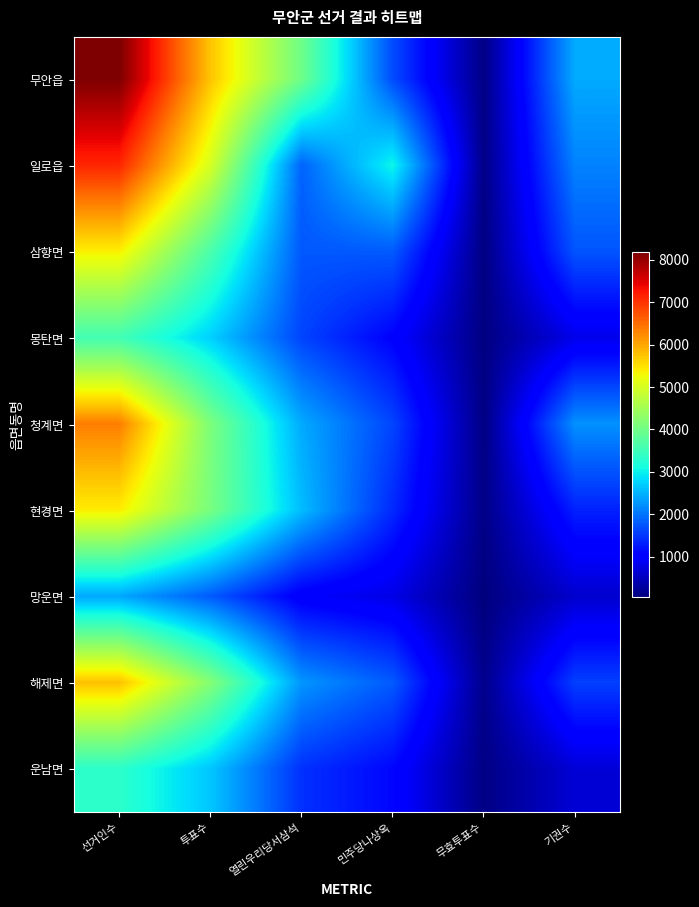

Reading left to right, what are all the values shown in this chart?

무안읍: 선거인수=8178	투표수=5747	열린우리당서삼석=3979	민주당나상옥=1673	무효투표수=95	기권수=2431
일로읍: 선거인수=7109	투표수=5000	열린우리당서삼석=1857	민주당나상옥=3039	무효투표수=104	기권수=2109
삼향면: 선거인수=5376	투표수=3632	열린우리당서삼석=1765	민주당나상옥=1792	무효투표수=75	기권수=1744
몽탄면: 선거인수=3544	투표수=2731	열린우리당서삼석=1609	민주당나상옥=1053	무효투표수=69	기권수=813
청계면: 선거인수=6346	투표수=4122	열린우리당서삼석=2428	민주당나상옥=1611	무효투표수=83	기권수=2224
현경면: 선거인수=5402	투표수=4074	열린우리당서삼석=2573	민주당나상옥=1390	무효투표수=111	기권수=1328
망운면: 선거인수=2403	투표수=1792	열린우리당서삼석=964	민주당나상옥=785	무효투표수=43	기권수=611
해제면: 선거인수=5770	투표수=4192	열린우리당서삼석=2262	민주당나상옥=1788	무효투표수=142	기권수=1578
운남면: 선거인수=3328	투표수=2652	열린우리당서삼석=1452	민주당나상옥=1106	무효투표수=94	기권수=676